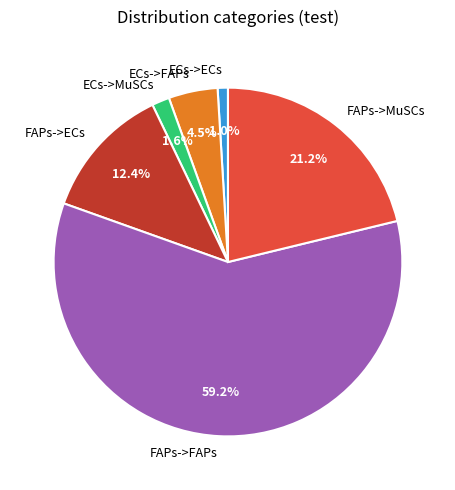

Do FAPs->MuSCs and FAPs->ECs together represent more than half of the pie?

No